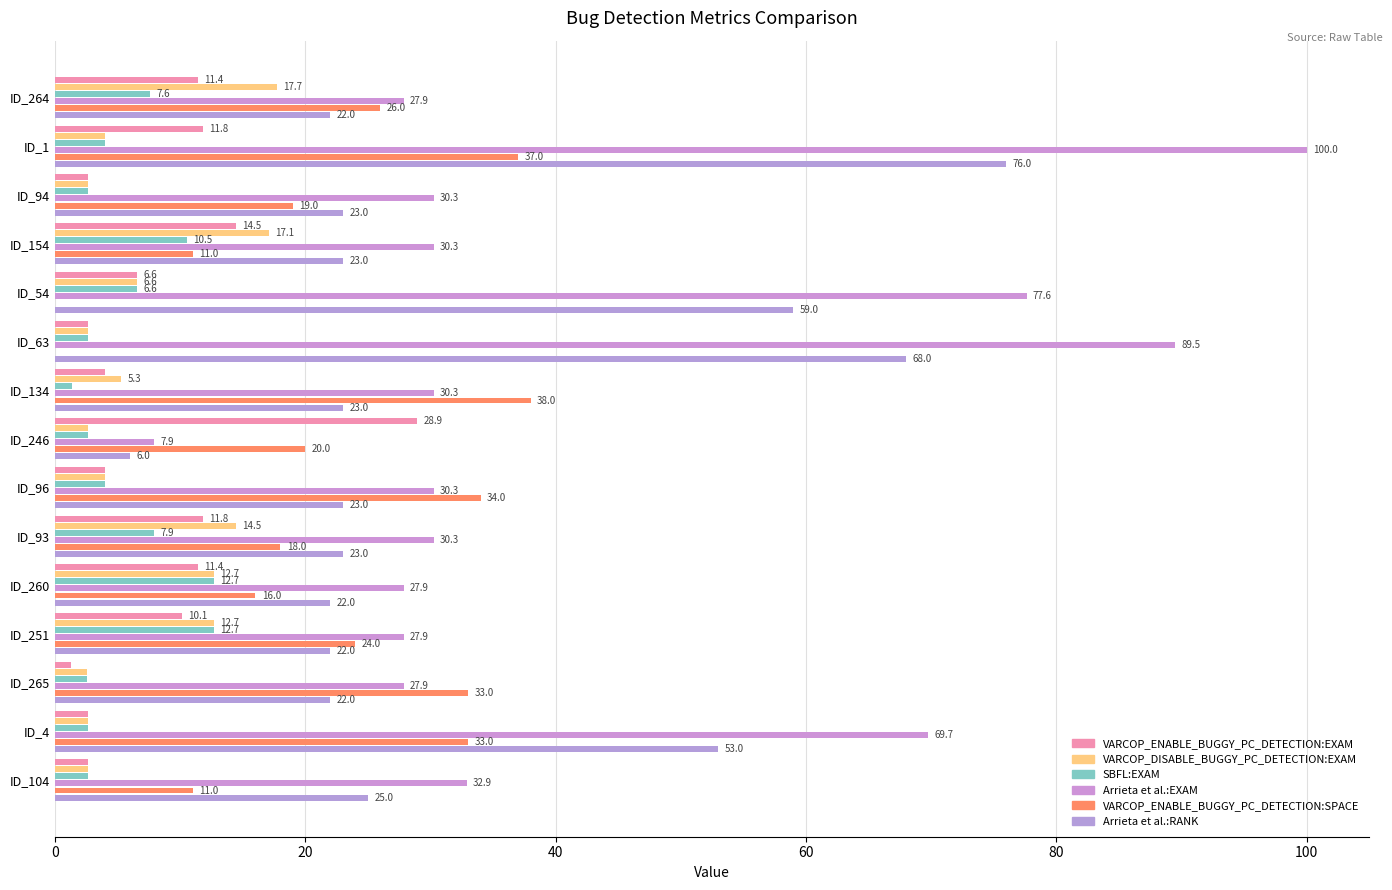

What is the difference between the second highest and minimum values in the VARCOP_ENABLE_BUGGY_PC_DETECTION:EXAM series?

13.2